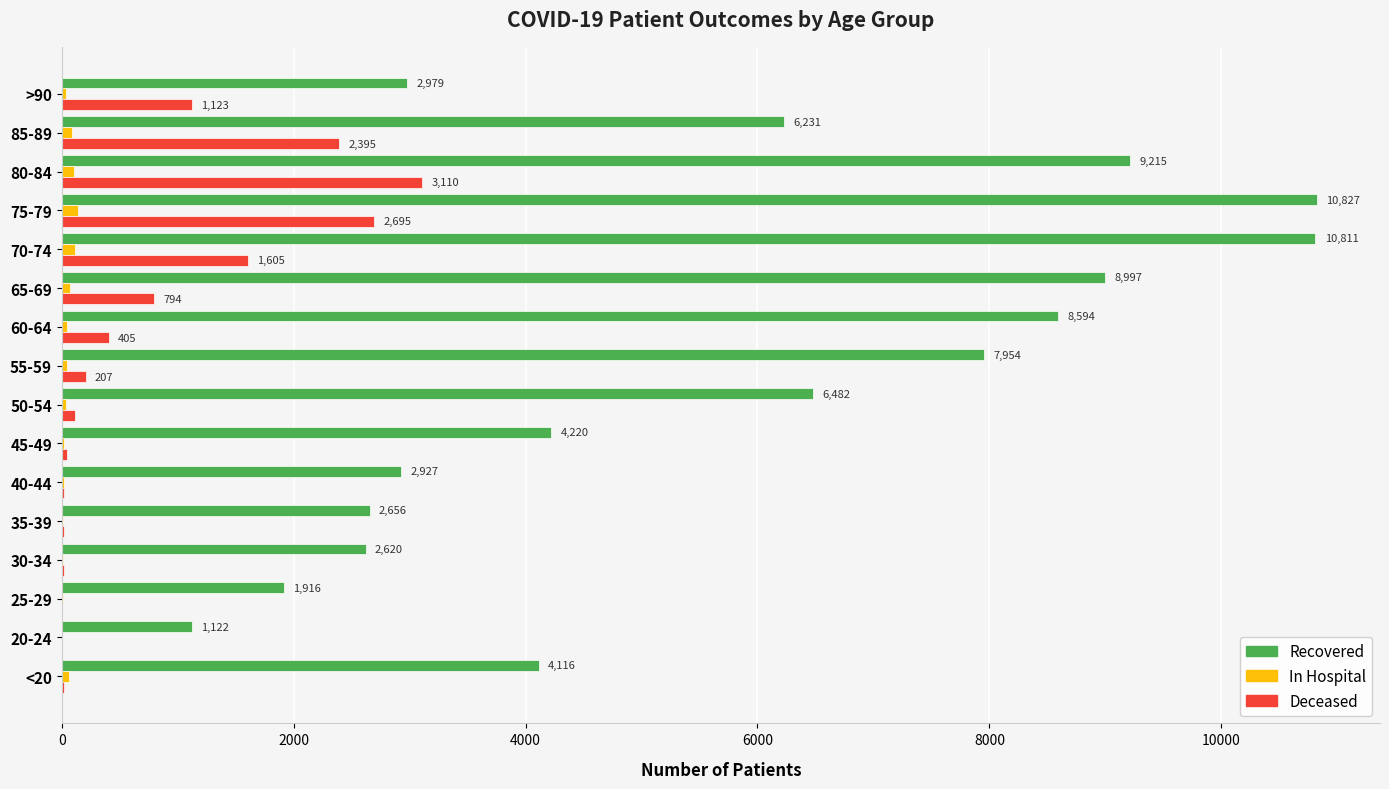

What is the maximum value shown in the chart?

10827